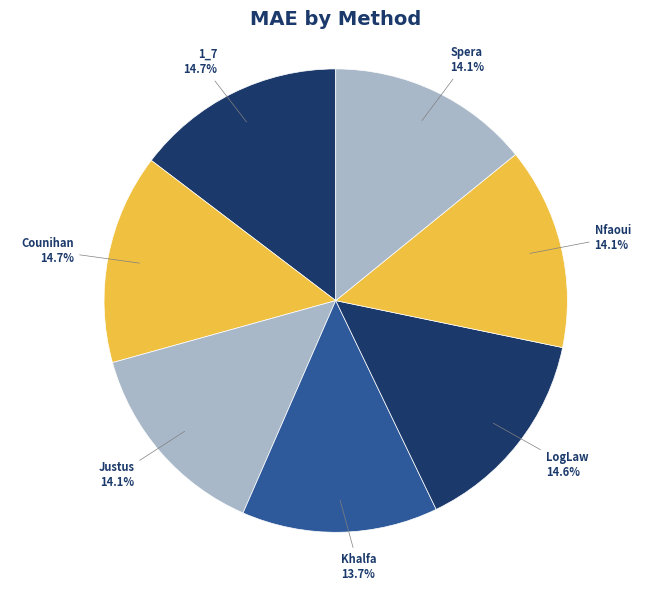

Does Nfaoui account for over 50% of the chart?

No